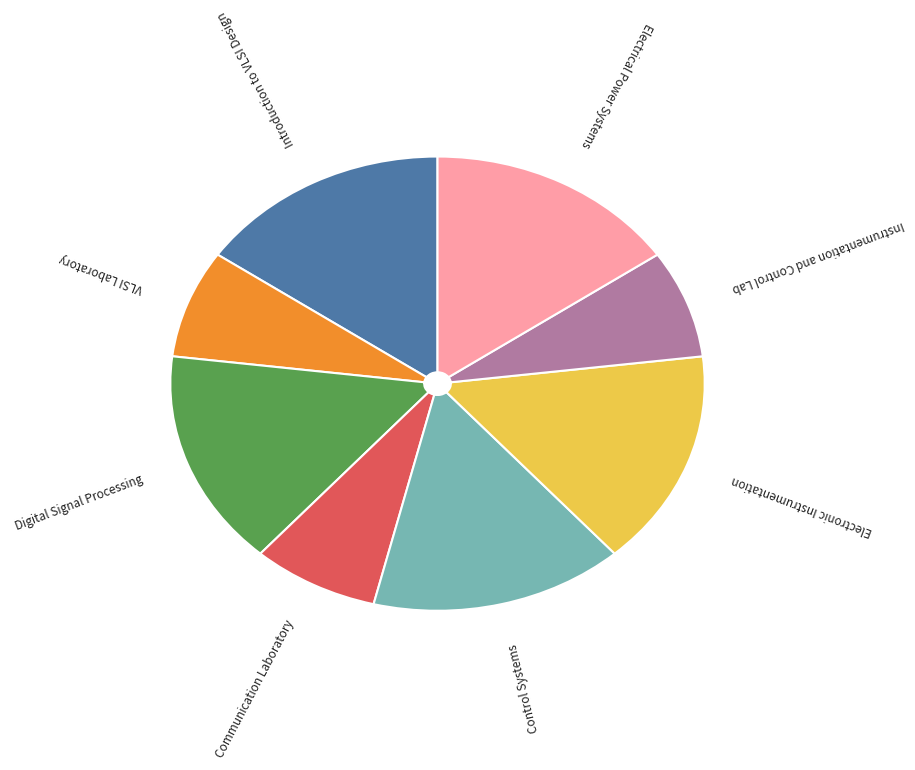

True or false: Instrumentation and Control Lab accounts for 8% of the total.

True